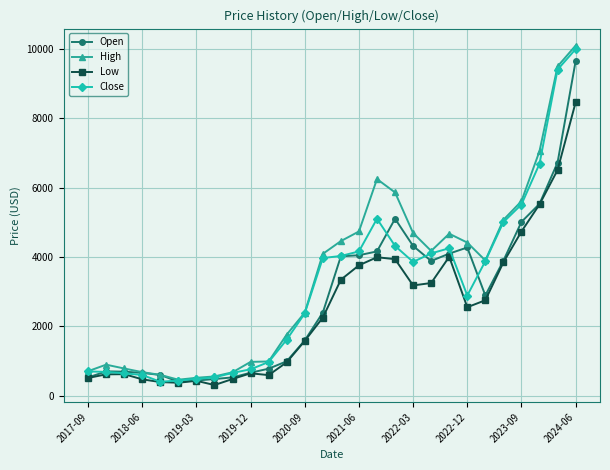

What is the minimum value shown in the chart?

312.0